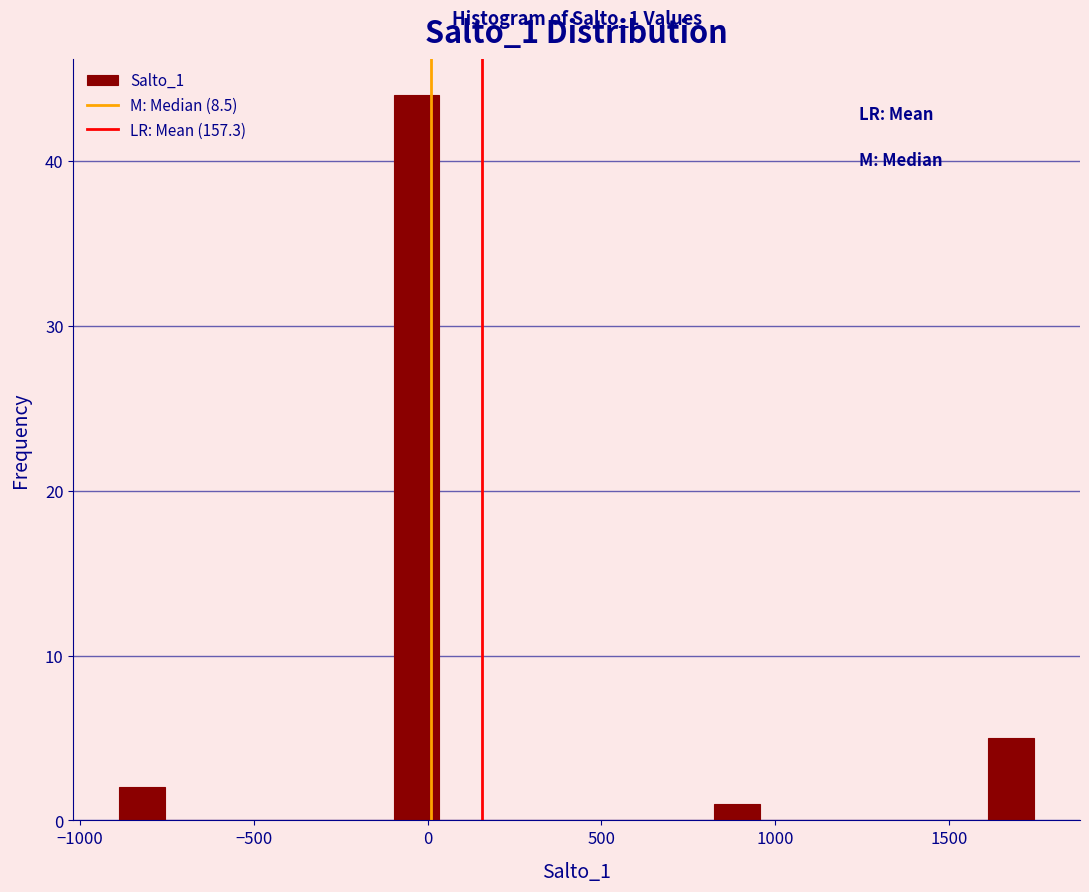

Around what value on the x-axis is the tallest bar? Give the approximate position of its centre, as read against the axis.

-50